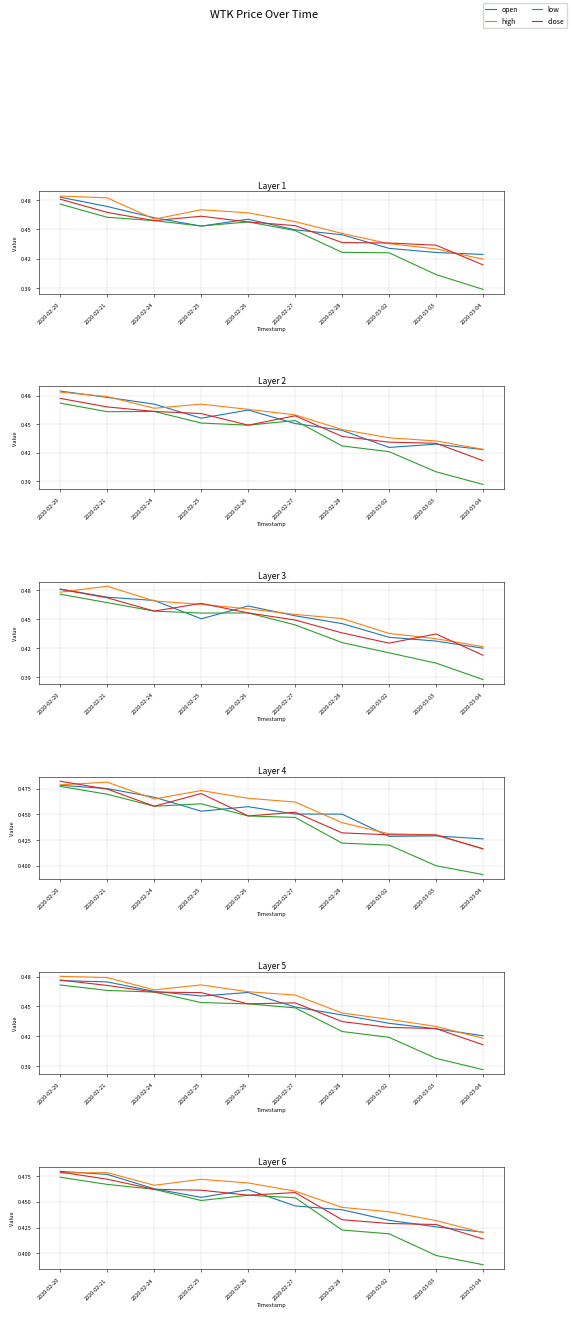

What are all the series names shown in the legend?

open, high, low, close